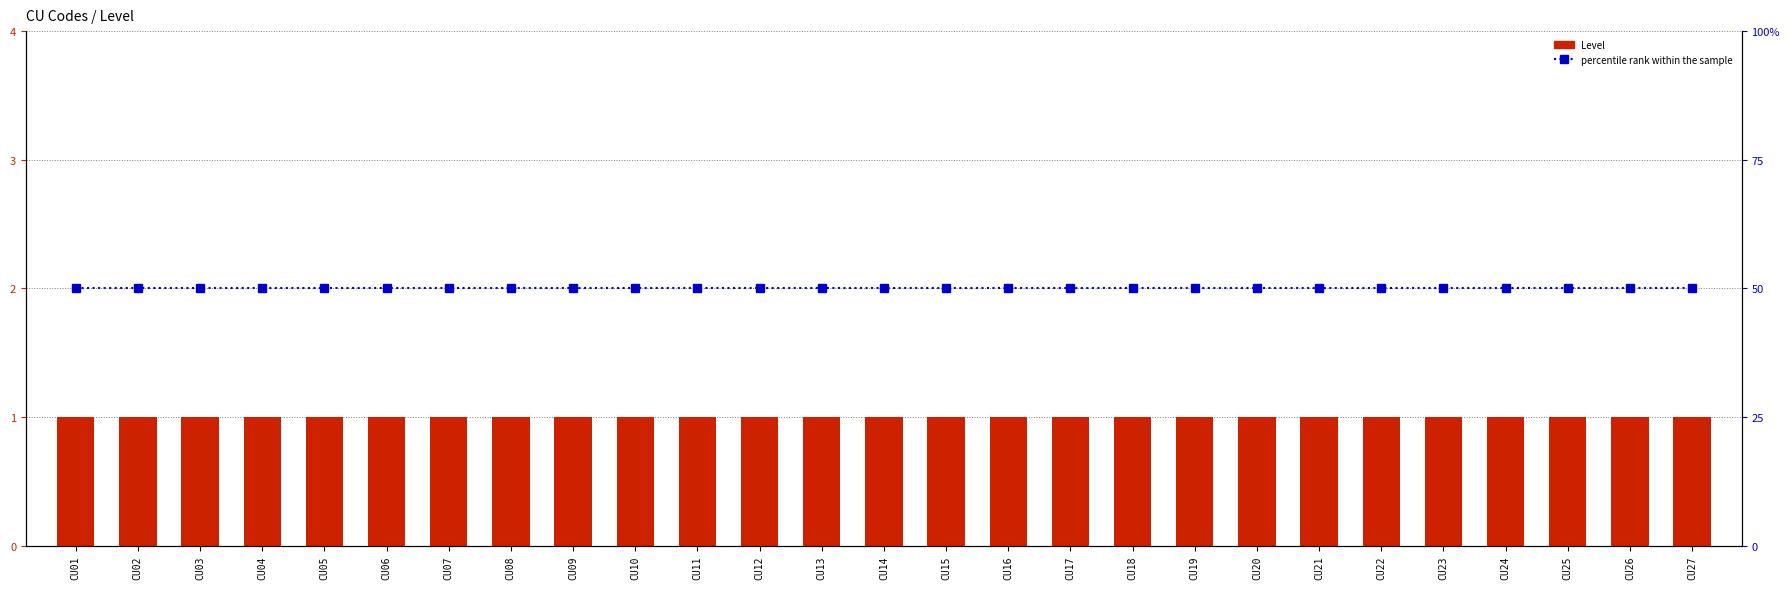

Reading left to right, list all the values displayed in this chart.

Level: CU01=1	CU02=1	CU03=1	CU04=1	CU05=1	CU06=1	CU07=1	CU08=1	CU09=1	CU10=1	CU11=1	CU12=1	CU13=1	CU14=1	CU15=1	CU16=1	CU17=1	CU18=1	CU19=1	CU20=1	CU21=1	CU22=1	CU23=1	CU24=1	CU25=1	CU26=1	CU27=1
percentile rank within the sample: CU01=50	CU02=50	CU03=50	CU04=50	CU05=50	CU06=50	CU07=50	CU08=50	CU09=50	CU10=50	CU11=50	CU12=50	CU13=50	CU14=50	CU15=50	CU16=50	CU17=50	CU18=50	CU19=50	CU20=50	CU21=50	CU22=50	CU23=50	CU24=50	CU25=50	CU26=50	CU27=50